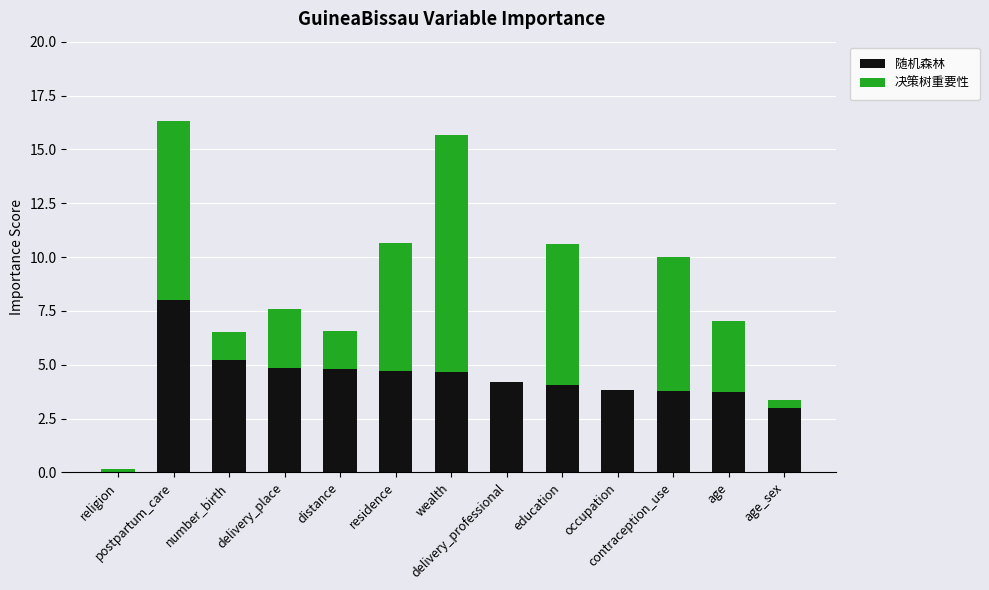

What is the maximum value for 随机森林?

8.0